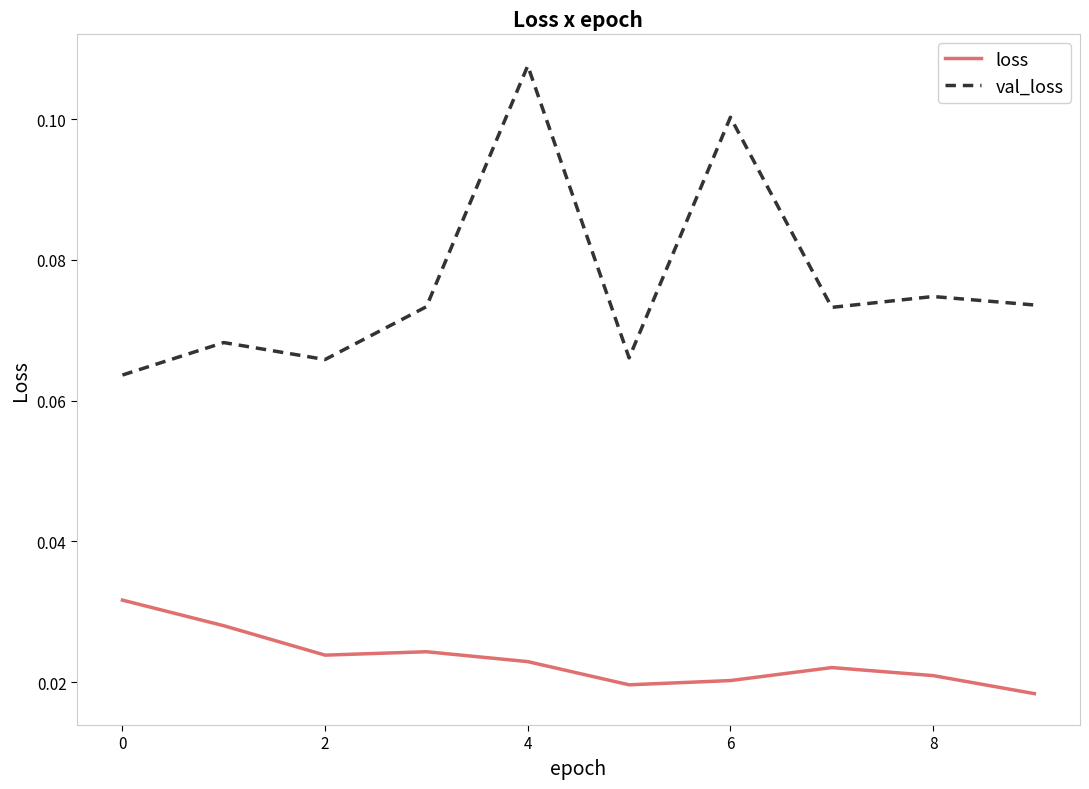

Rank the series by their maximum value, from highest to lowest.

val_loss, loss